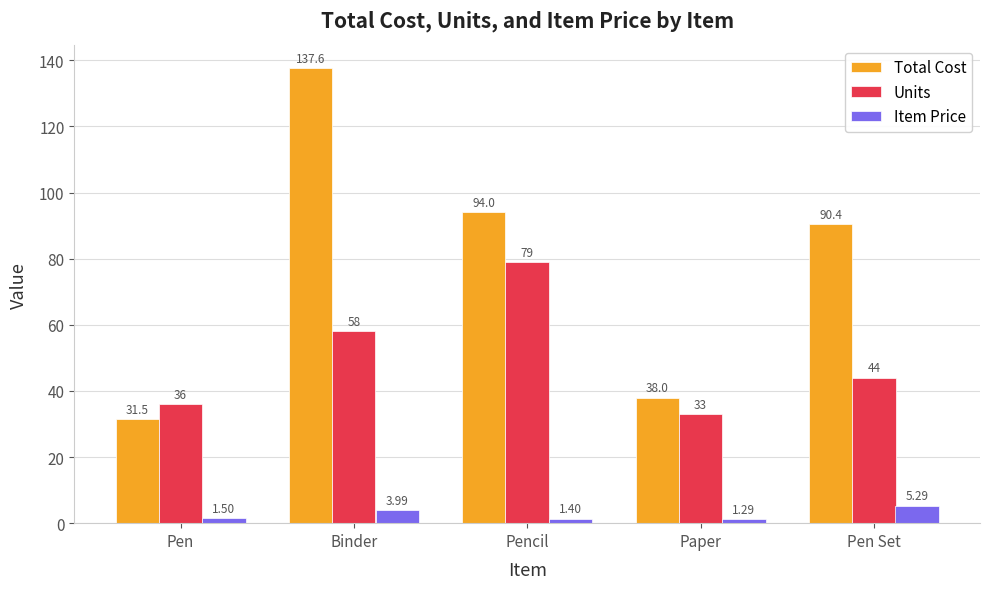

List the series in order of their overall mean, lowest first.

Item Price, Units, Total Cost